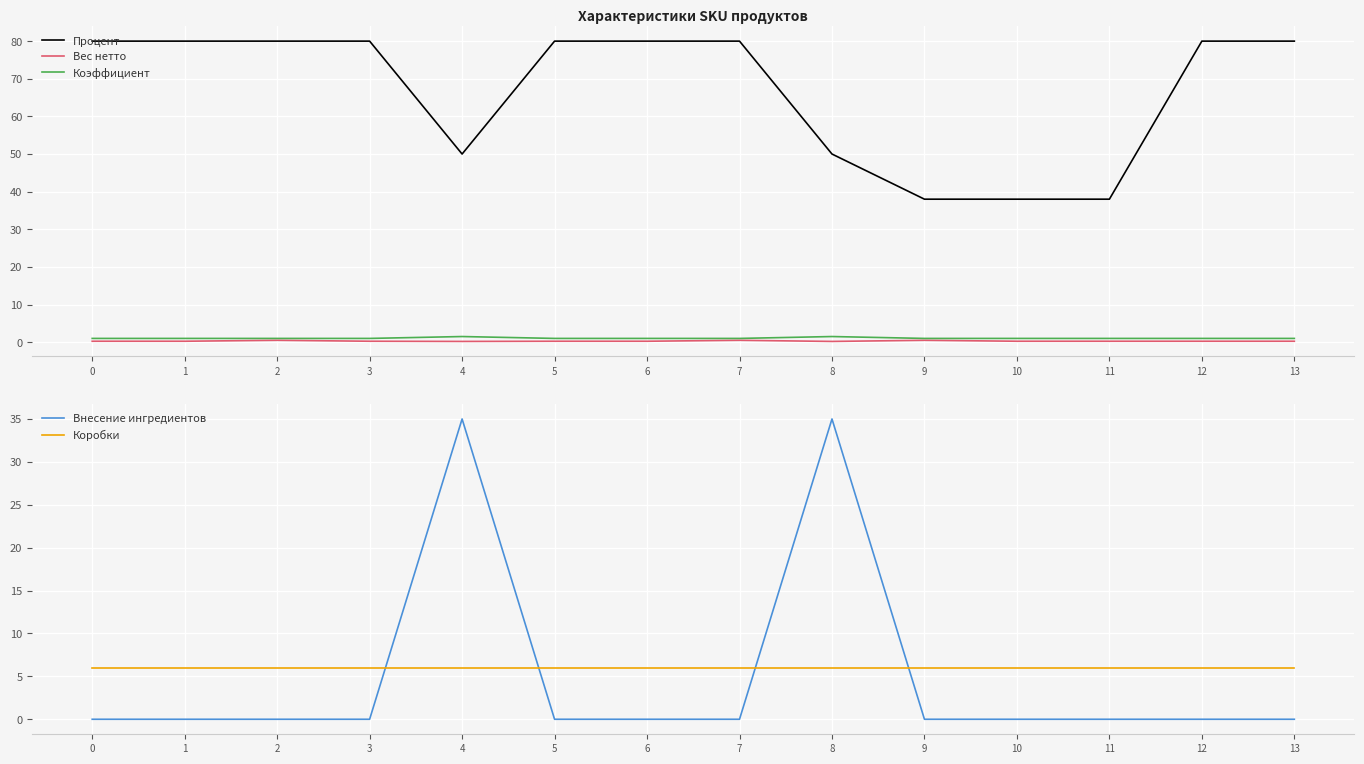

How many Коэффициент values are between 1 and 2?

14